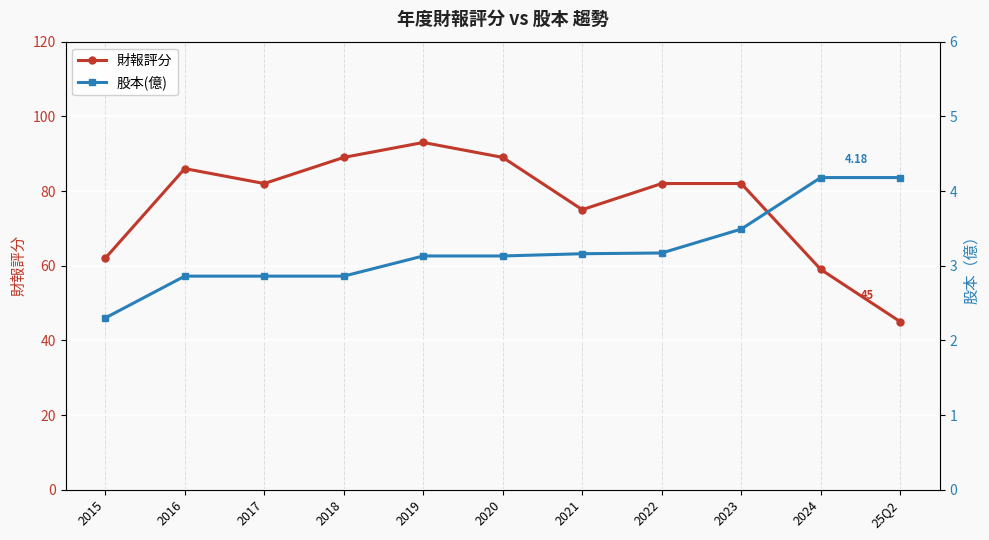

How many lines are shown in the chart?

2